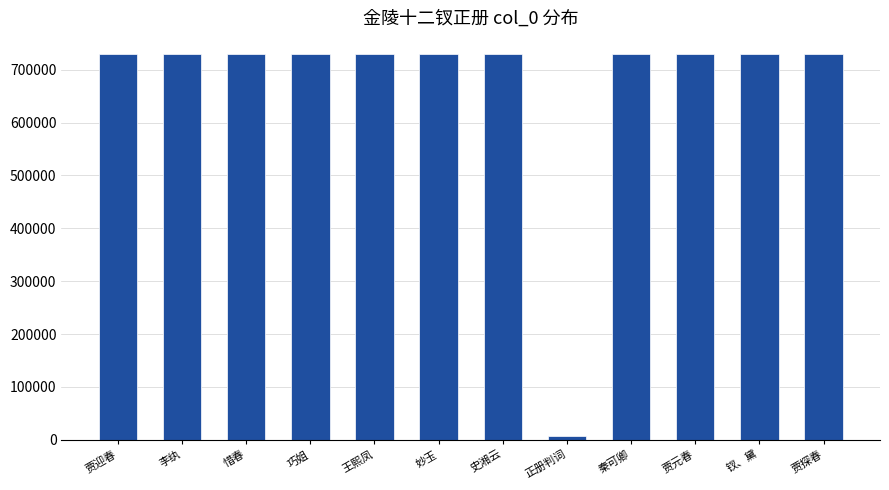

What is the average value?

668961